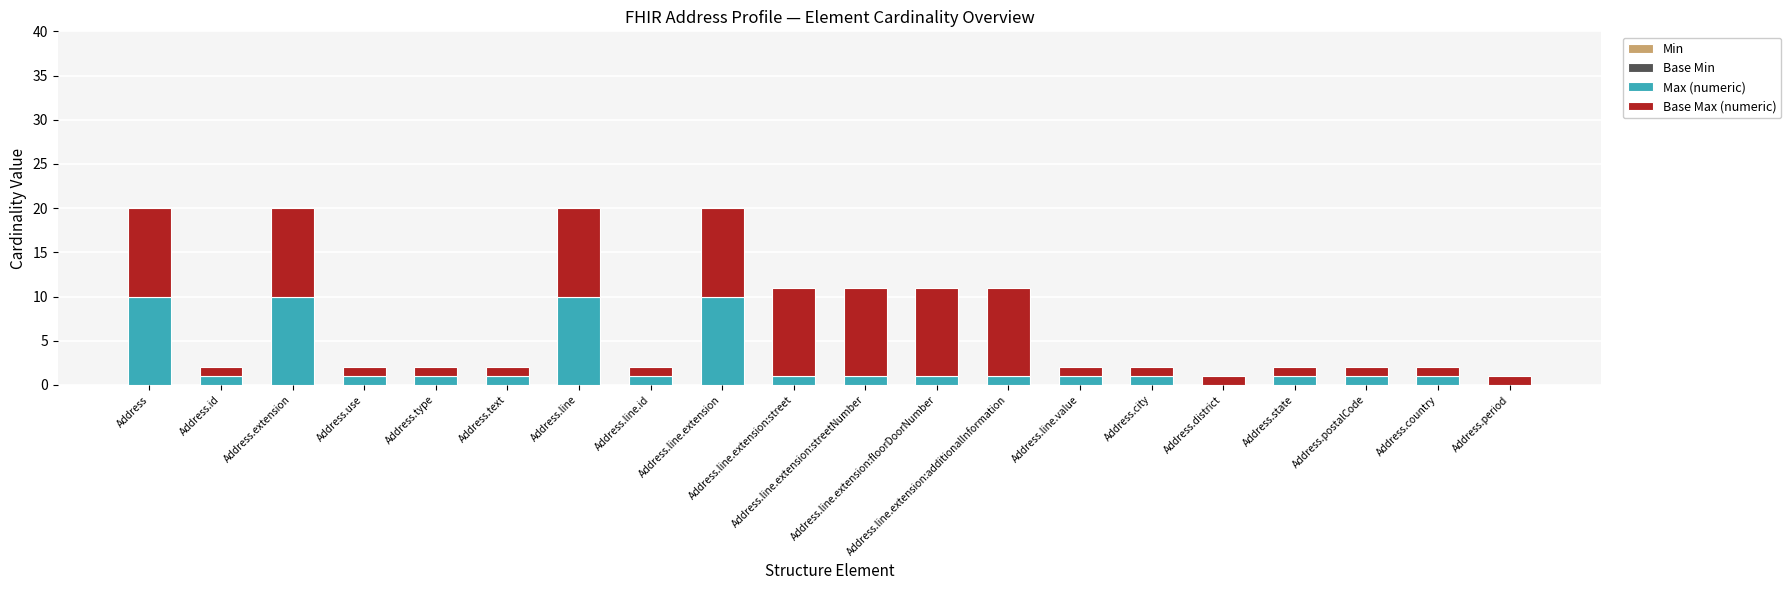

What is the highest value of the Max (numeric) series?

10